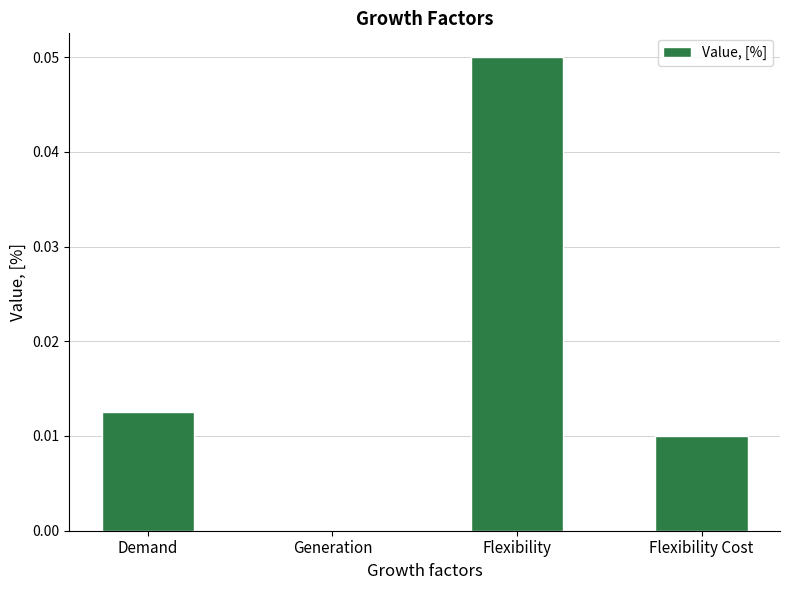

True or false: the data shows 0.0 at Generation.

True